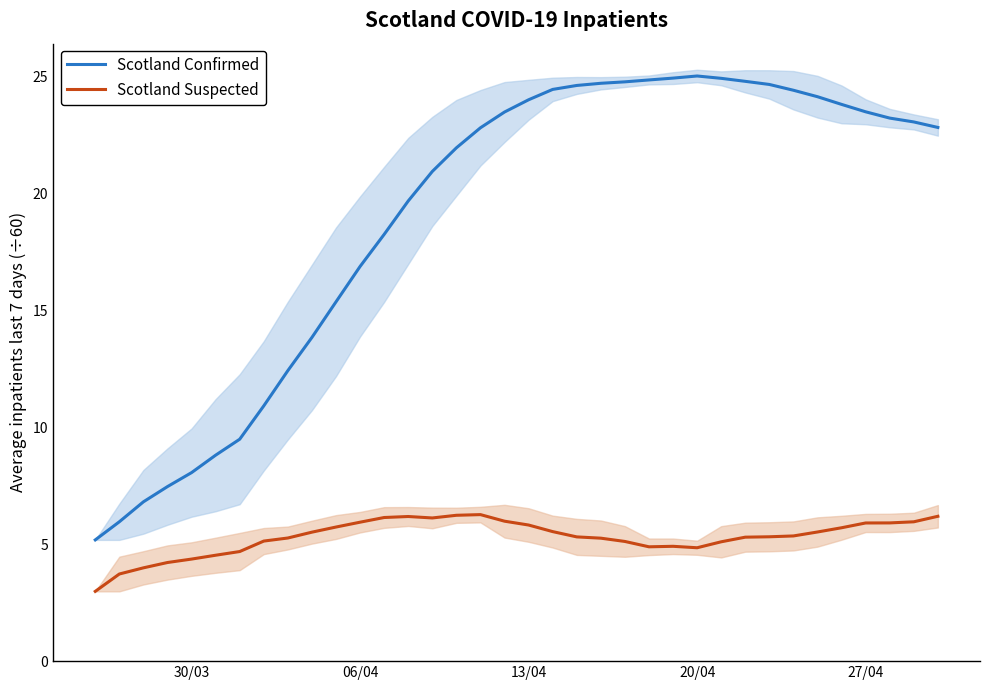

True or false: Scotland Suspected and Scotland Confirmed cross at least once.

False